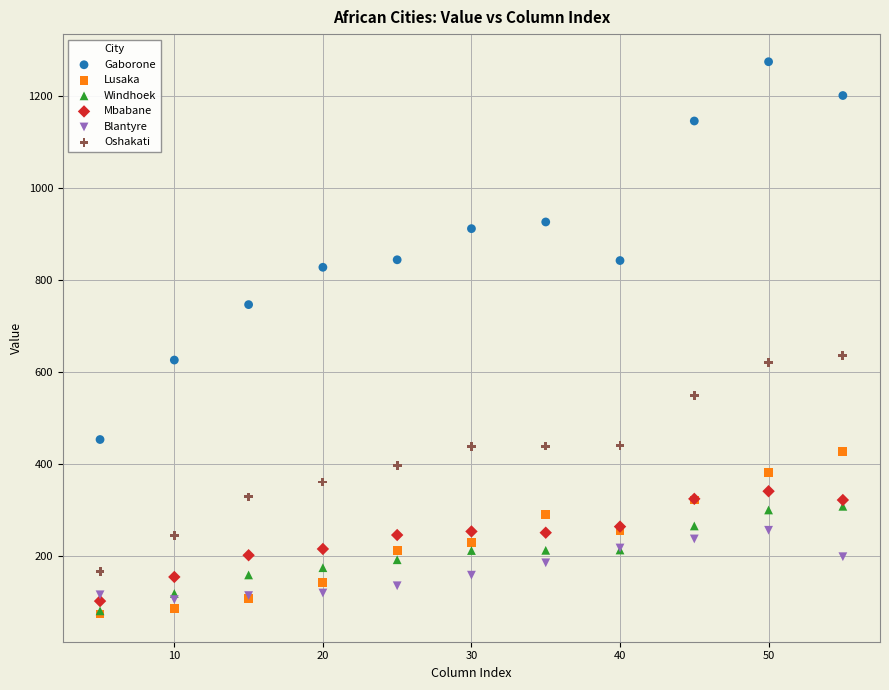

Which series contains the highest Y value?

Gaborone